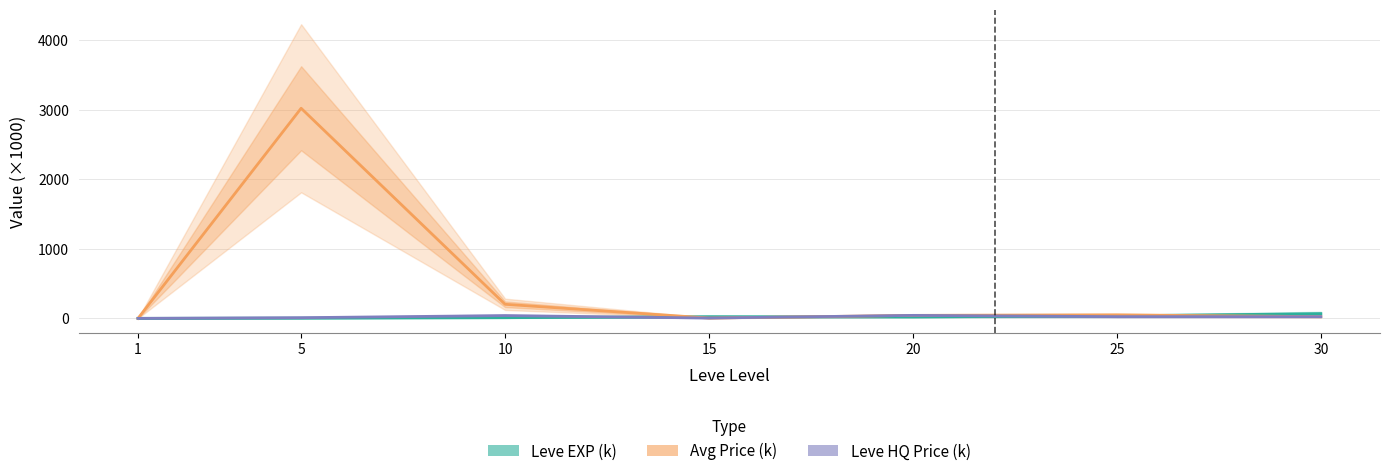

What is the difference between the maximum and minimum values in the Leve HQ Price (k) series?

43.1